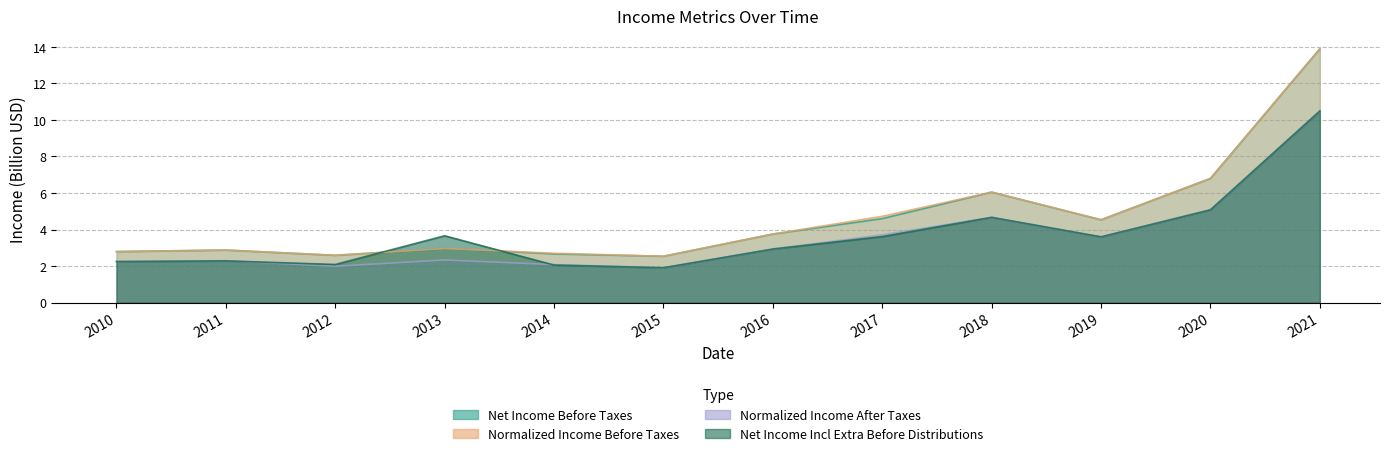

Is the value of Net Income Incl Extra Before Distributions at 2014 greater than the value of Net Income Before Taxes at 2011?

No